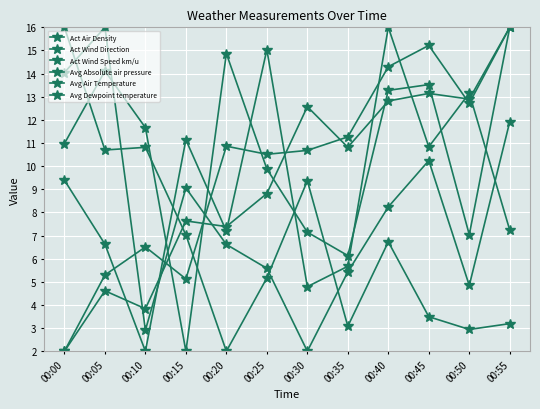

True or false: Act Wind Speed km/u and Act Air Density cross at least once.

True